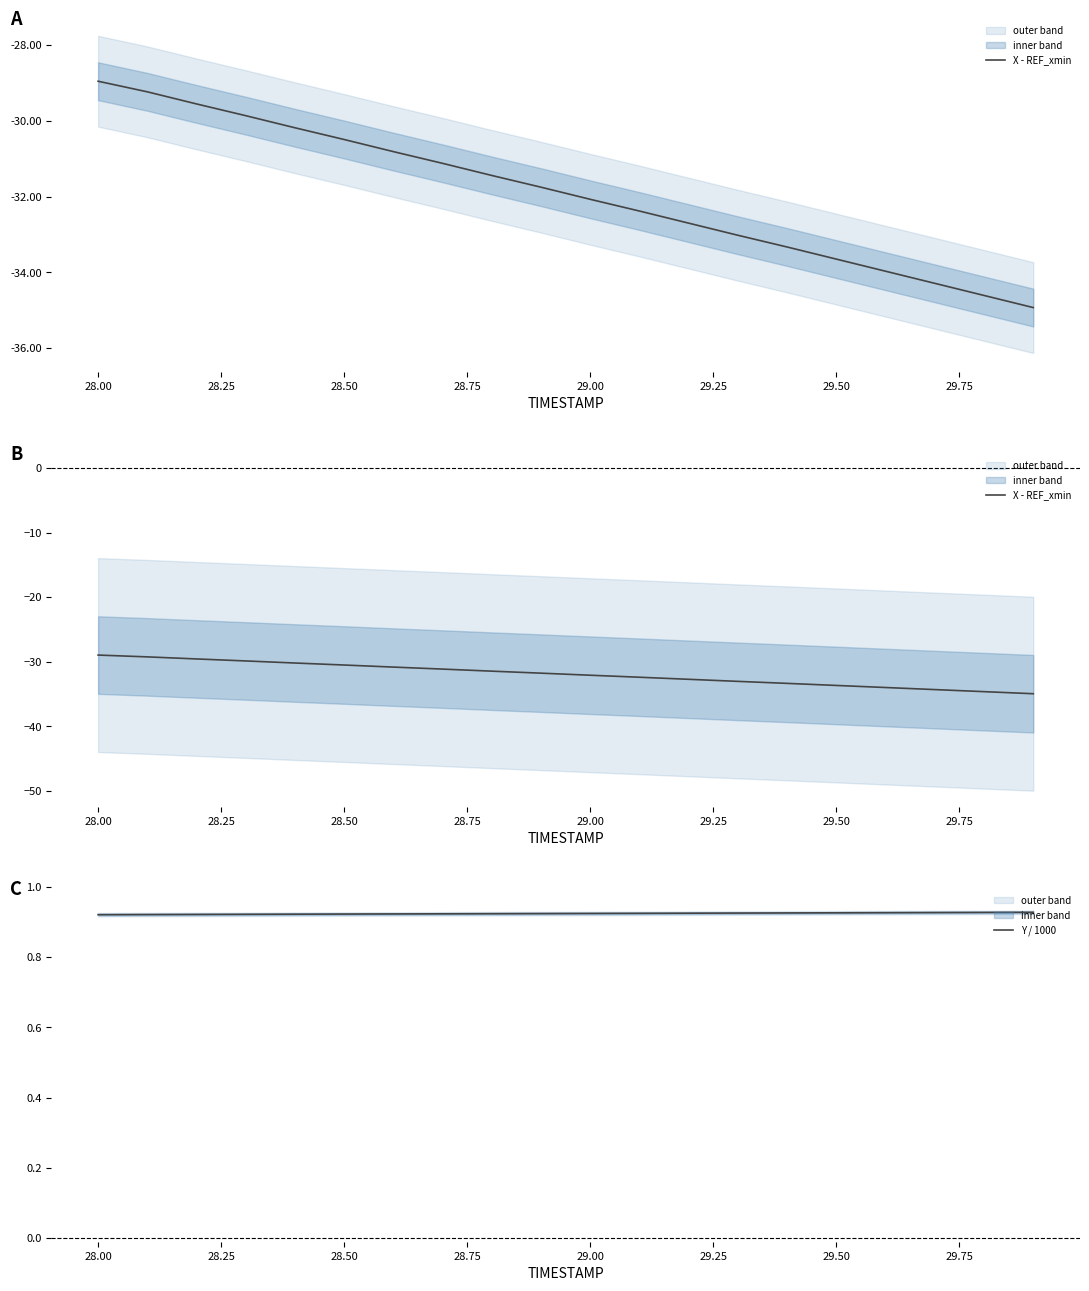

How many lines are shown in the chart?

2